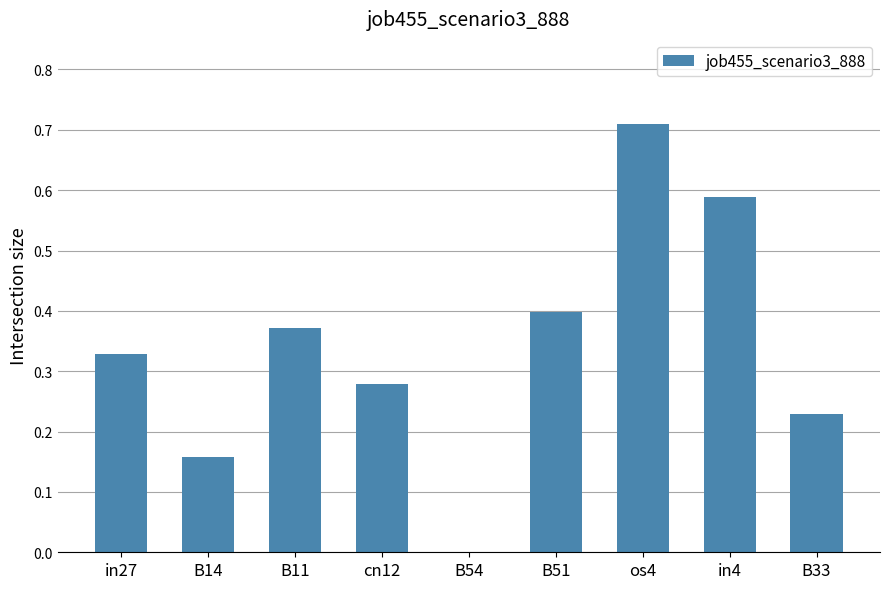

Which label corresponds to the largest value in the chart?

os4